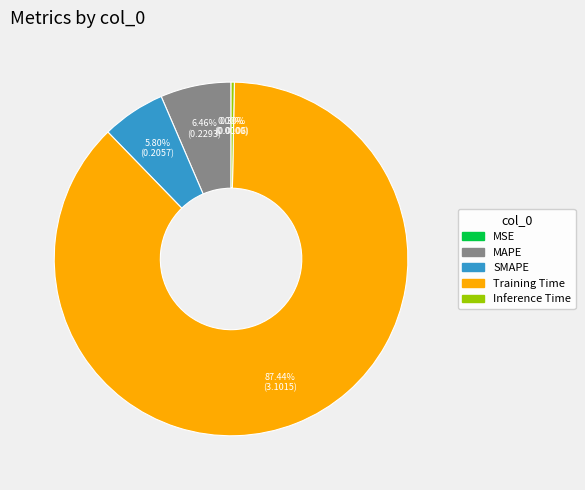

Which has a higher value, MSE or SMAPE?

SMAPE